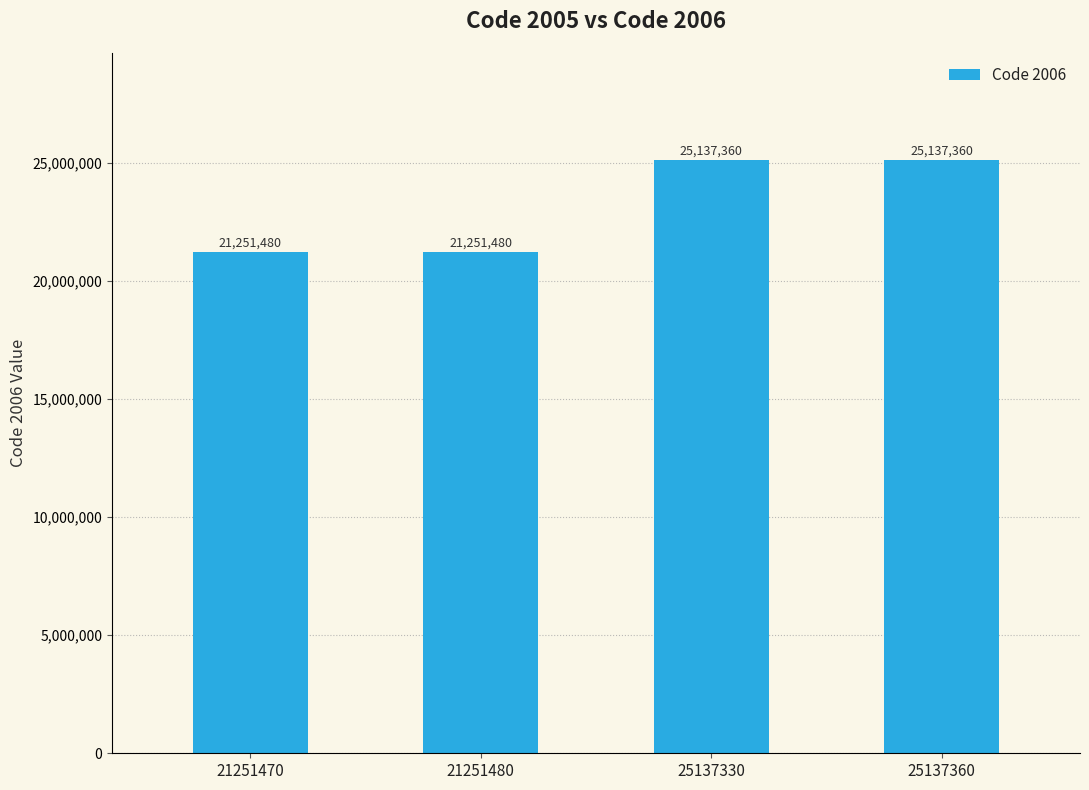

What is the difference between the maximum and minimum values?

3885880